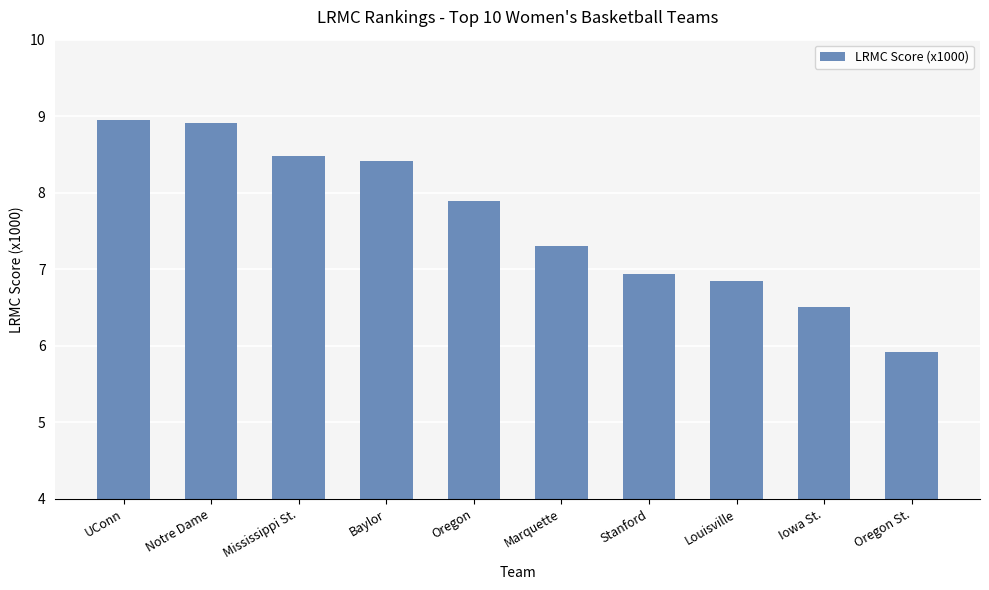

What is the label of the 6th bar from the right?

Oregon